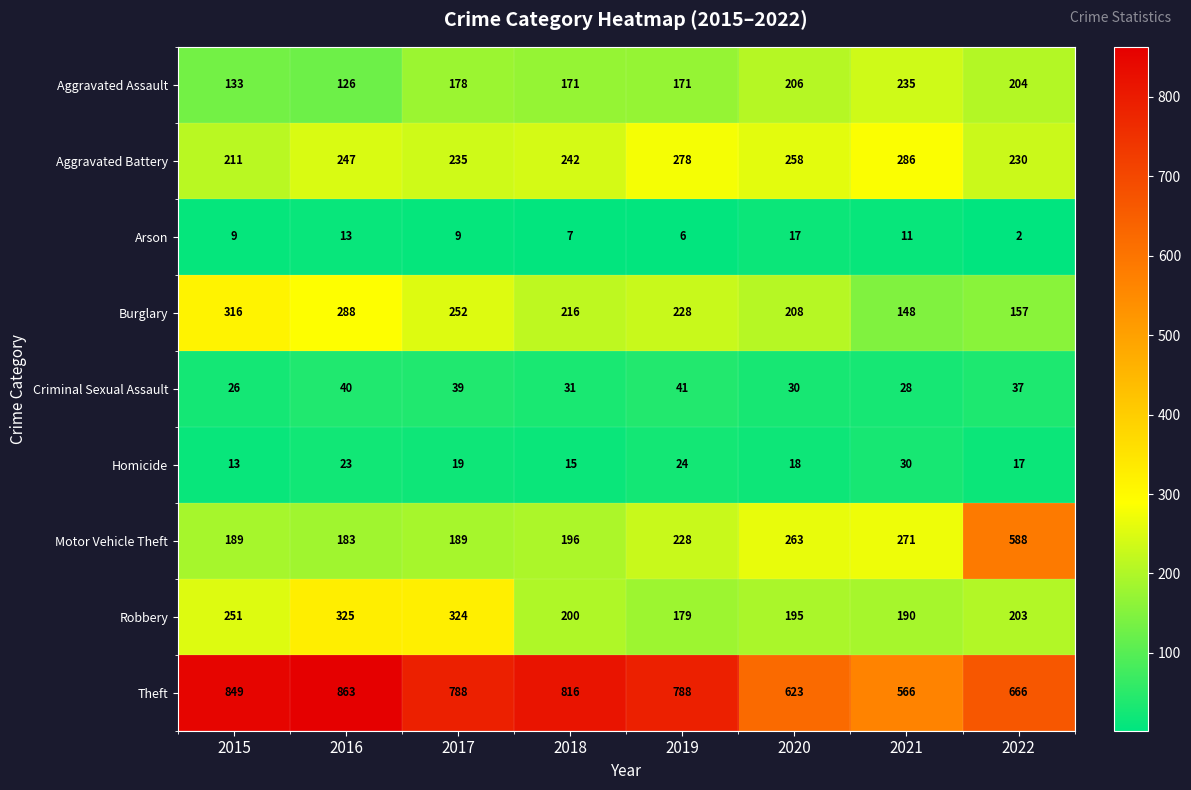

Which category has the lowest value across all series?

2022